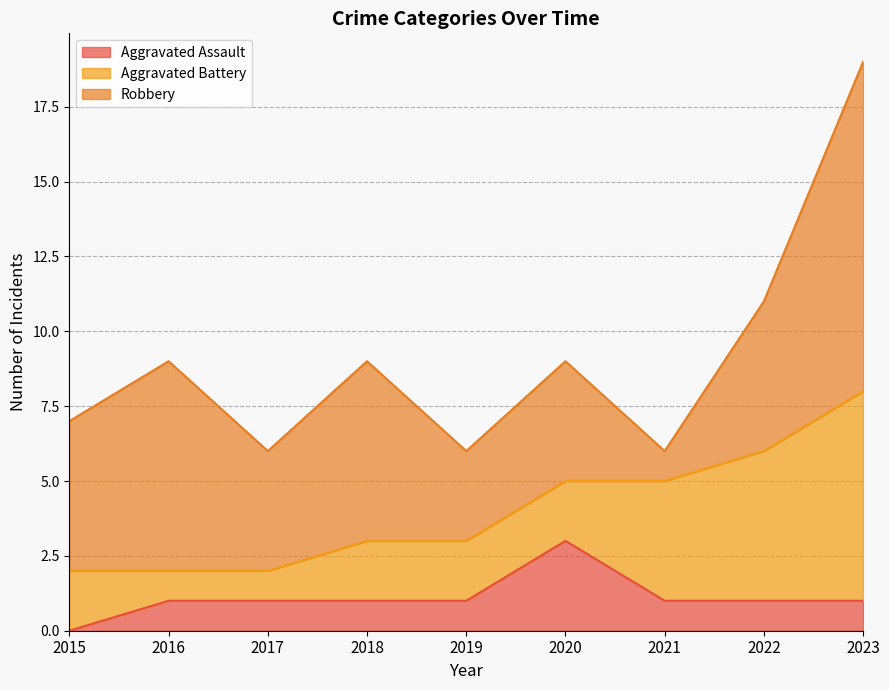

Rank the series by their average value, from highest to lowest.

Robbery, Aggravated Battery, Aggravated Assault